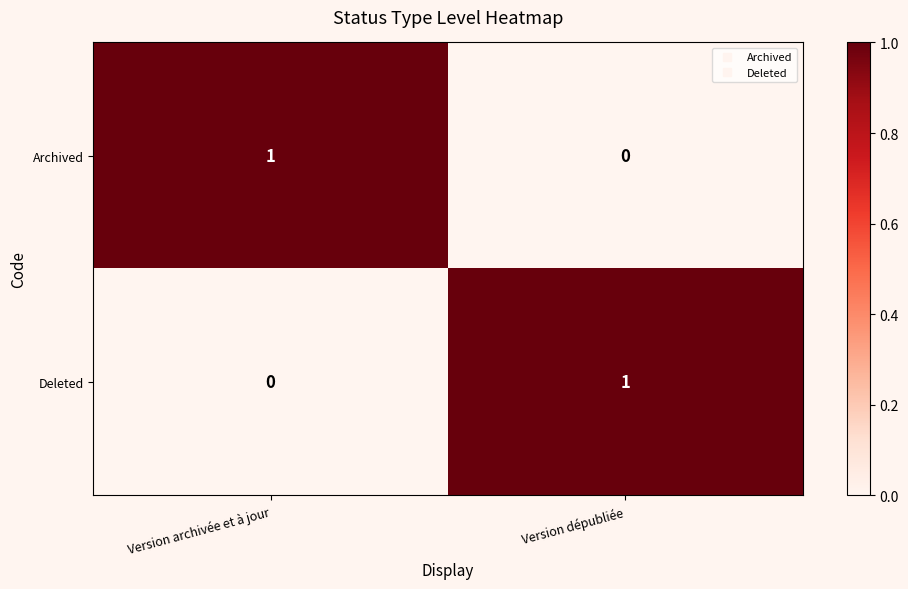

At which label does Archived reach its peak?

Version archivée et à jour